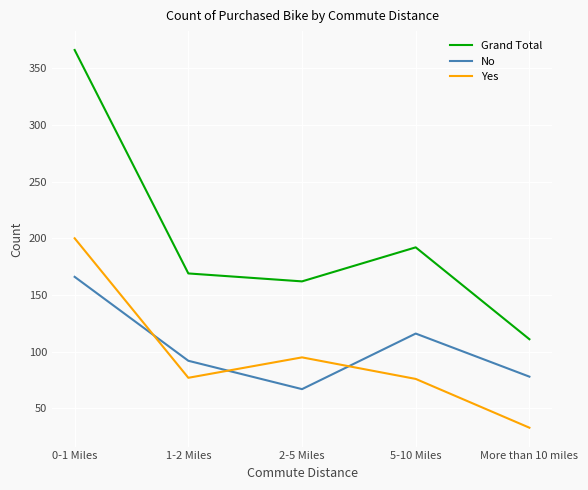

True or false: Yes and Grand Total intersect in this chart.

False